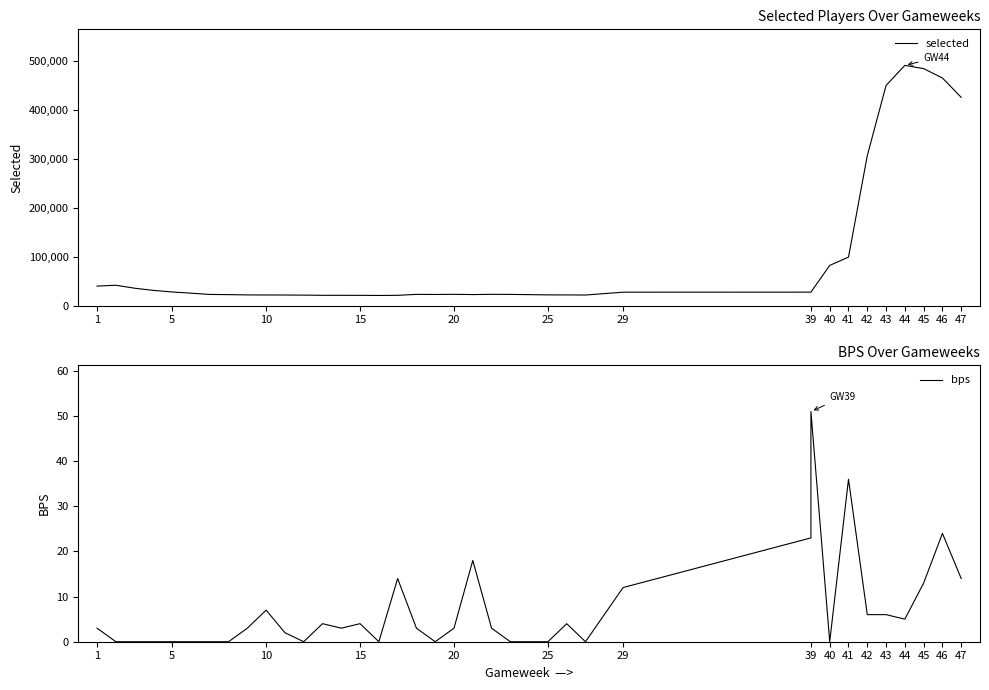

Reading right to left, transcribe all the data shown in this chart.

selected: 424930	464419	483485	490154	449187	305917	98948	81958	27431	27431	27337	21555	21747	21833	22335	22802	22953	22481	22959	22677	22856	20945	20643	20889	20937	20971	21354	21558	21637	21779	22364	22754	25327	27764	31003	35449	41480	39755
bps: 14	24	13	5	6	6	36	0	51	23	12	0	4	0	0	0	3	18	3	0	3	14	0	4	3	4	0	2	7	3	0	0	0	0	0	0	0	3